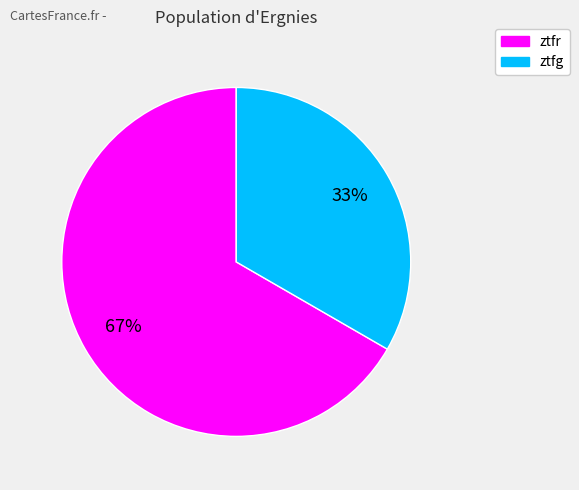

Count the number of slices in the pie.

2